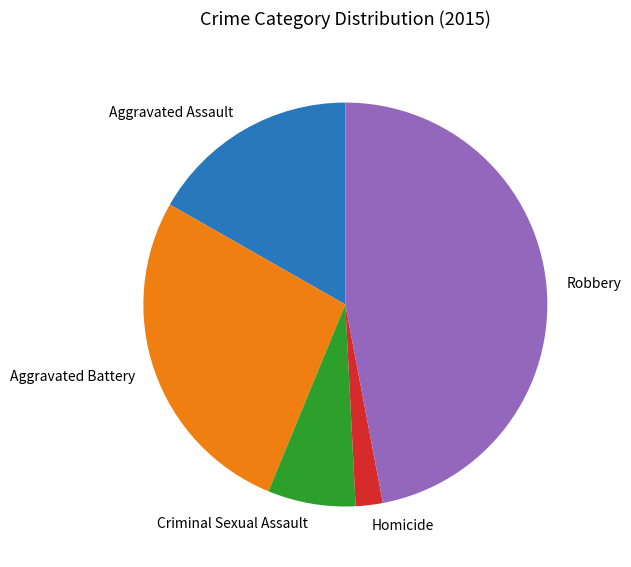

Which has a higher value, Aggravated Assault or Homicide?

Aggravated Assault